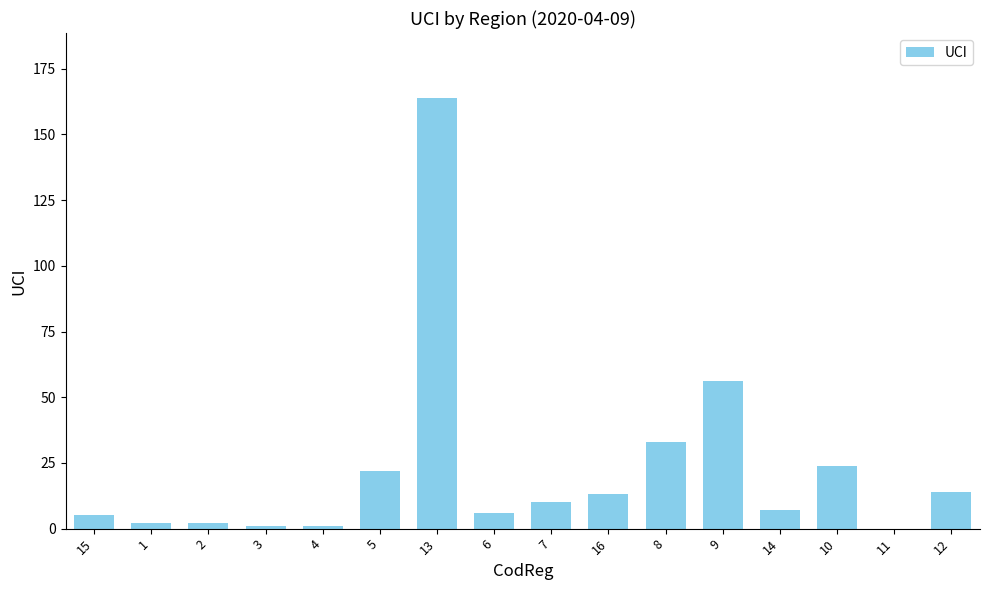

Which category has the highest value across all series?

13